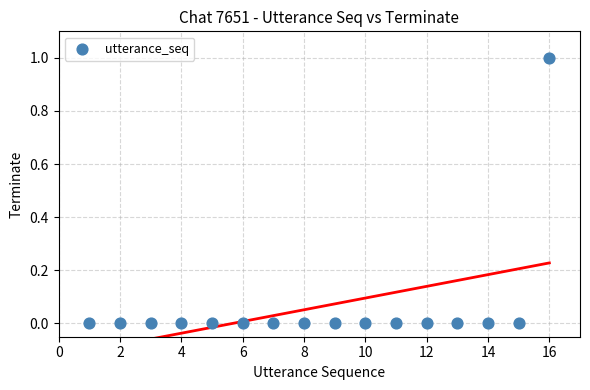

What is the range of X values (max minus min)?

15